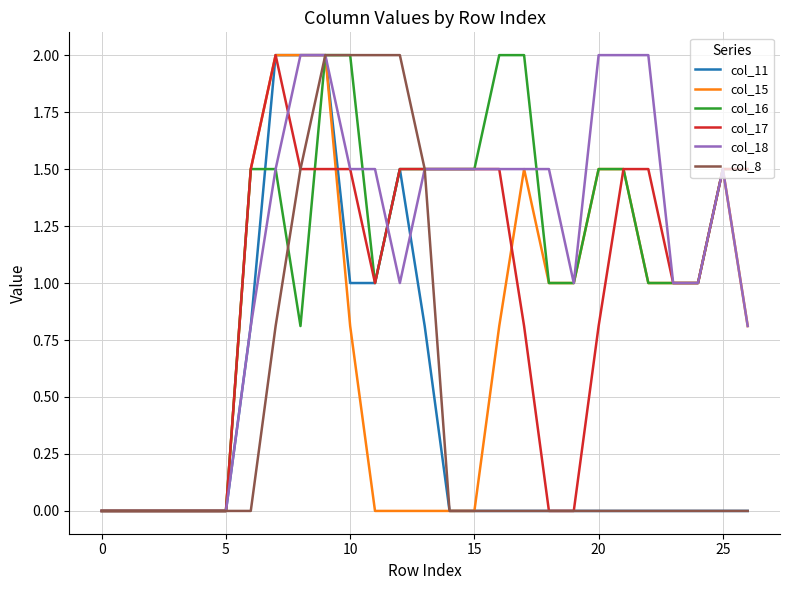

What is the highest value of the col_11 series?

2.0